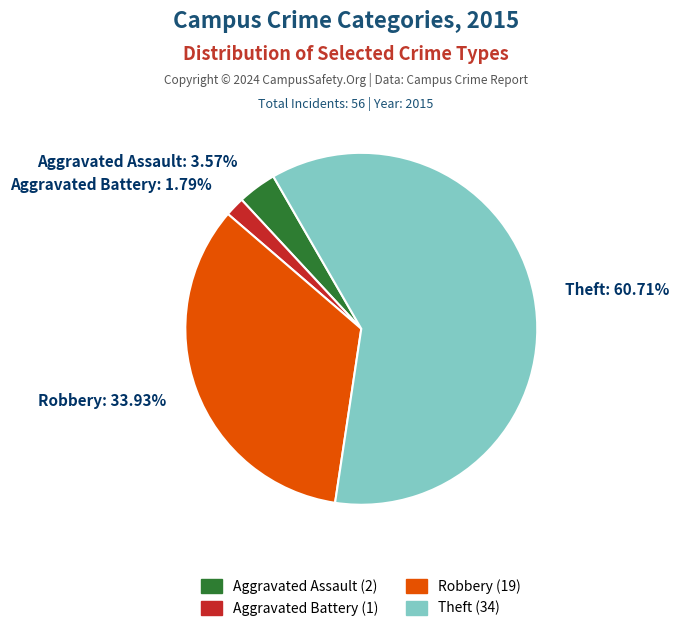

The Theft slice represents 74% of the pie. True or false?

False